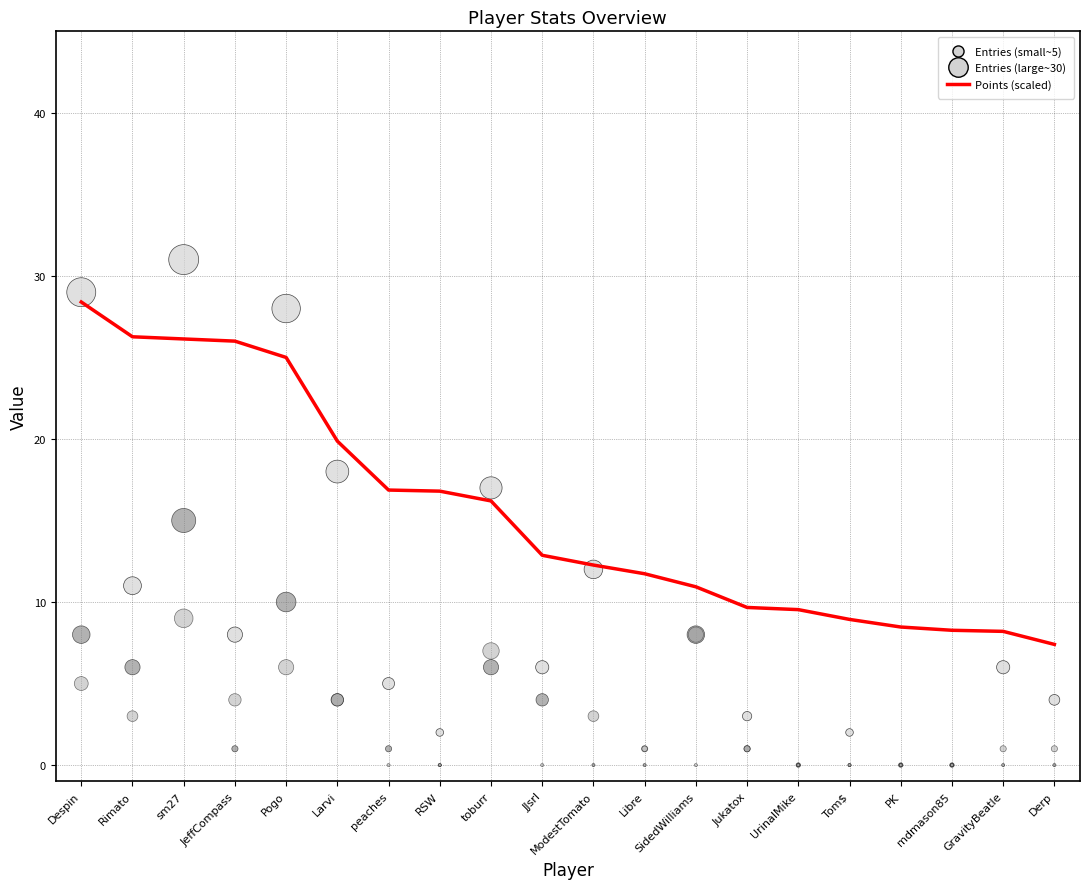

What is the total value across all series at ModestTomato?

27.3